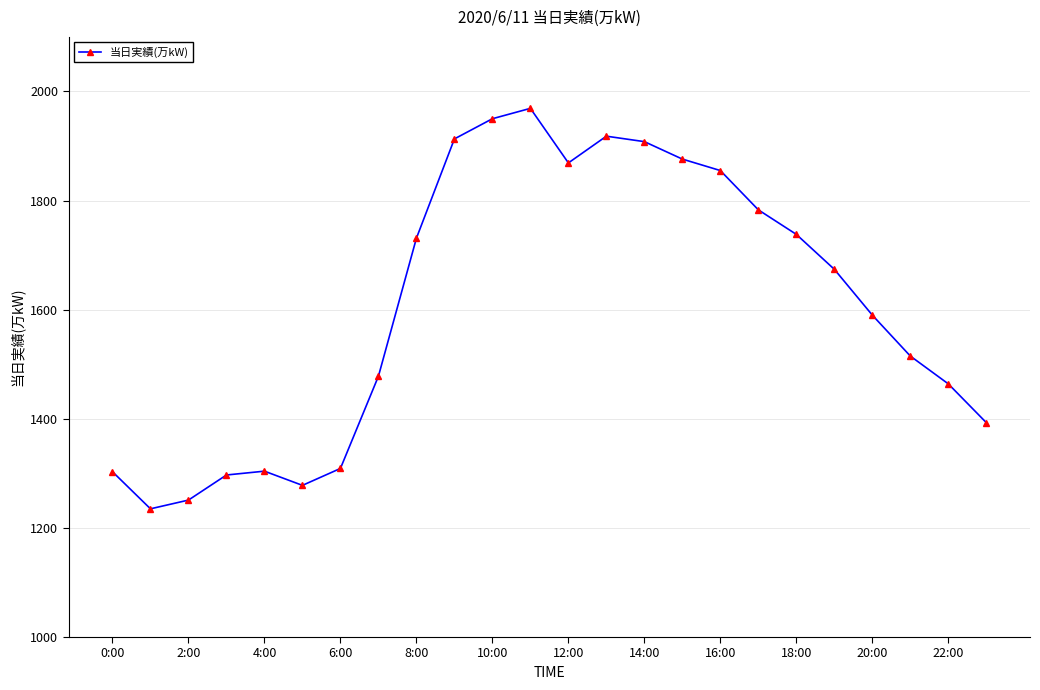

True or false: there are more than 2 points higher than both neighbors.

True